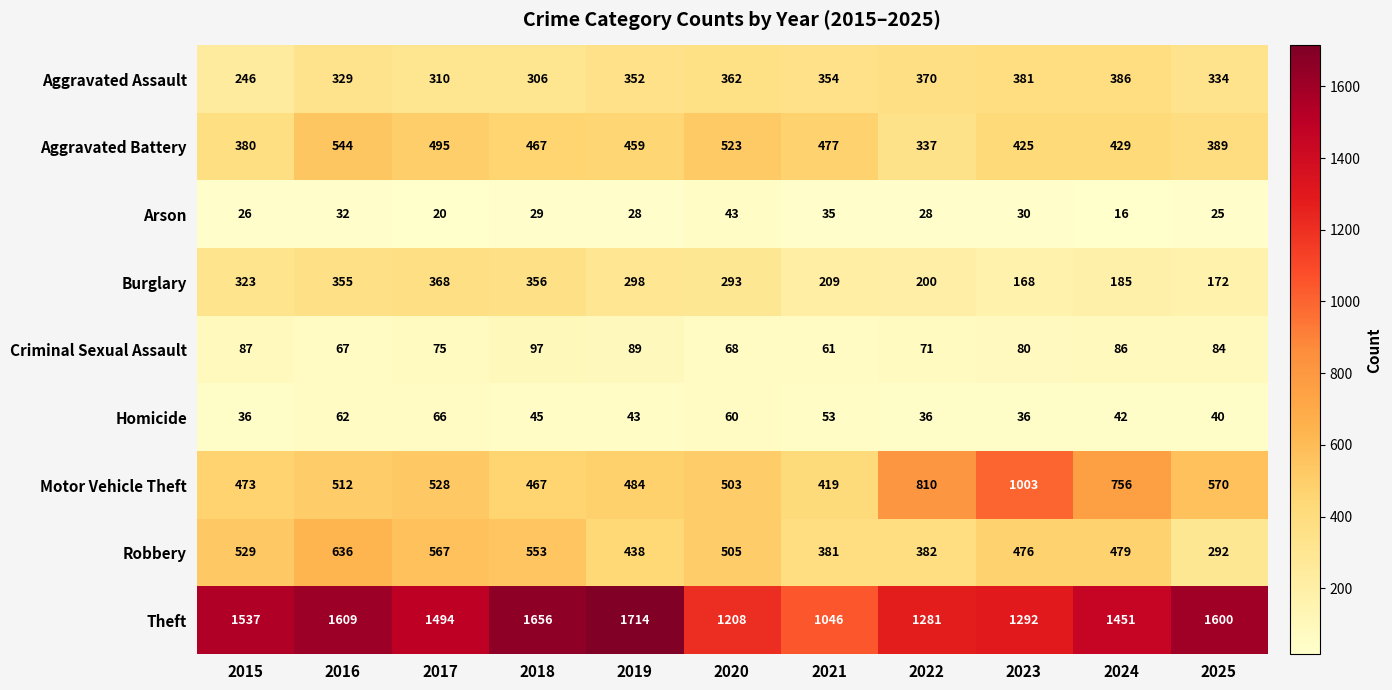

At how many categories does at least one series exceed 558?

11